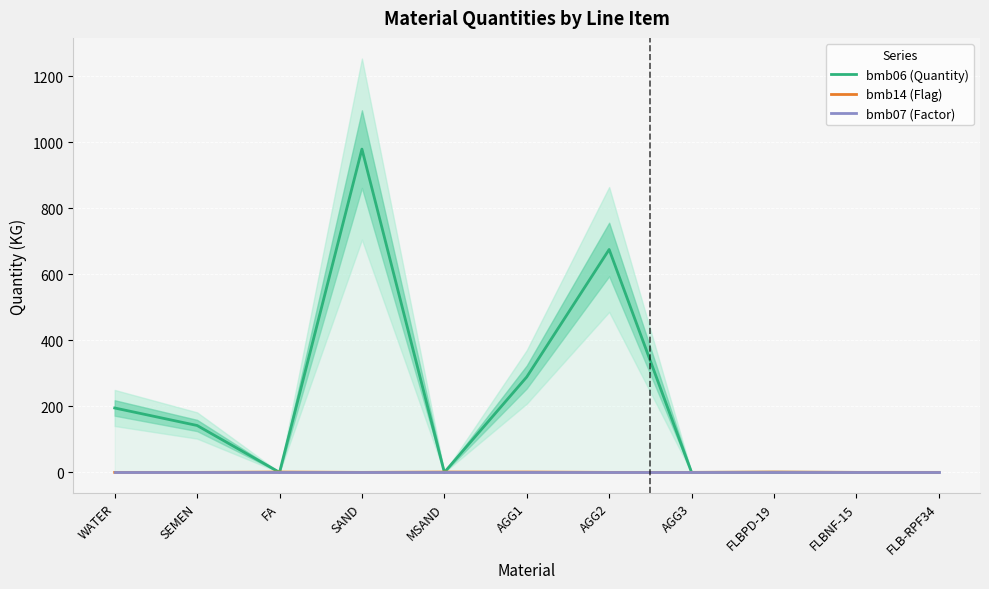

True or false: bmb14 (Flag) and bmb07 (Factor) intersect in this chart.

False